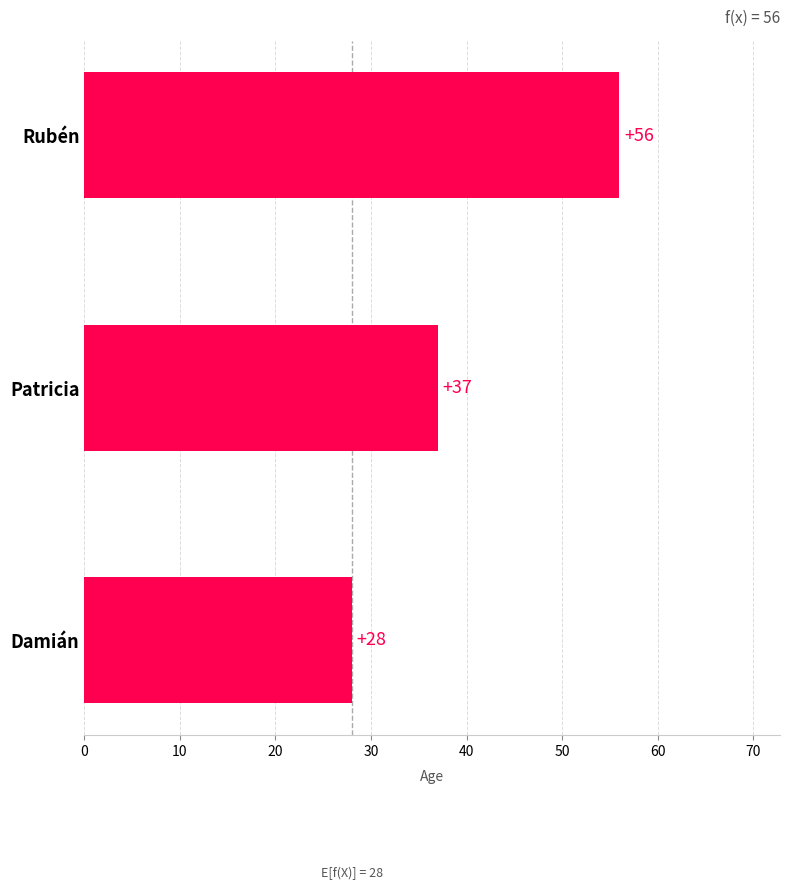

Reading top to bottom, what are all the values shown in this chart?

56	37	28